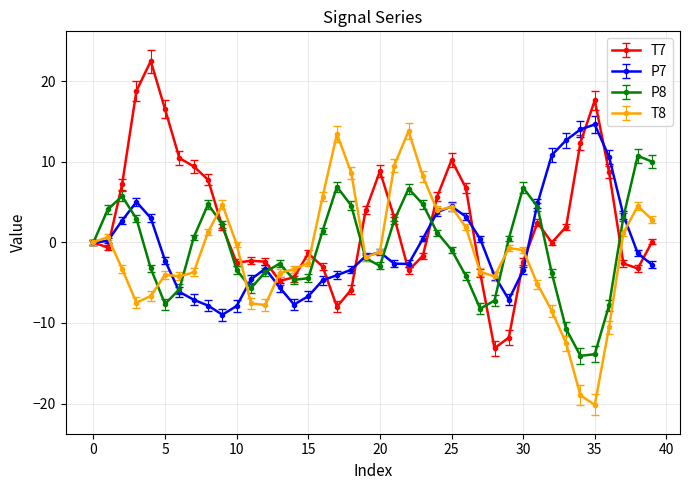

True or false: T7 has more than 1 points higher than both neighbors.

True